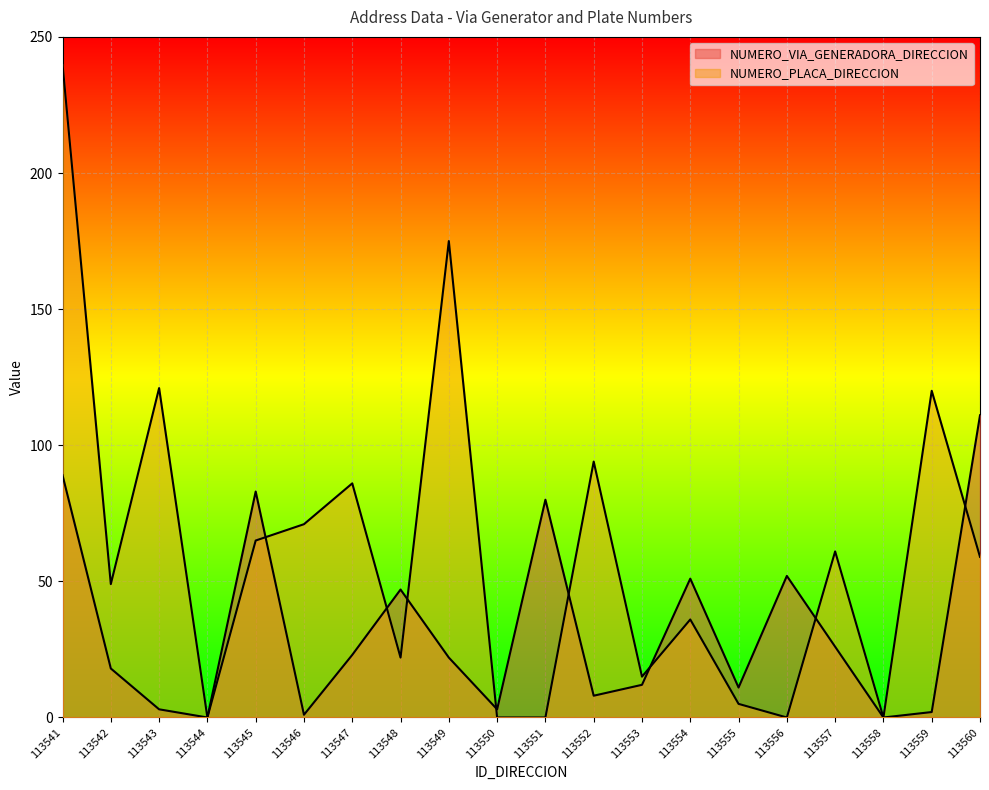

List the series in order of their peak value, lowest first.

NUMERO_VIA_GENERADORA_DIRECCION, NUMERO_PLACA_DIRECCION